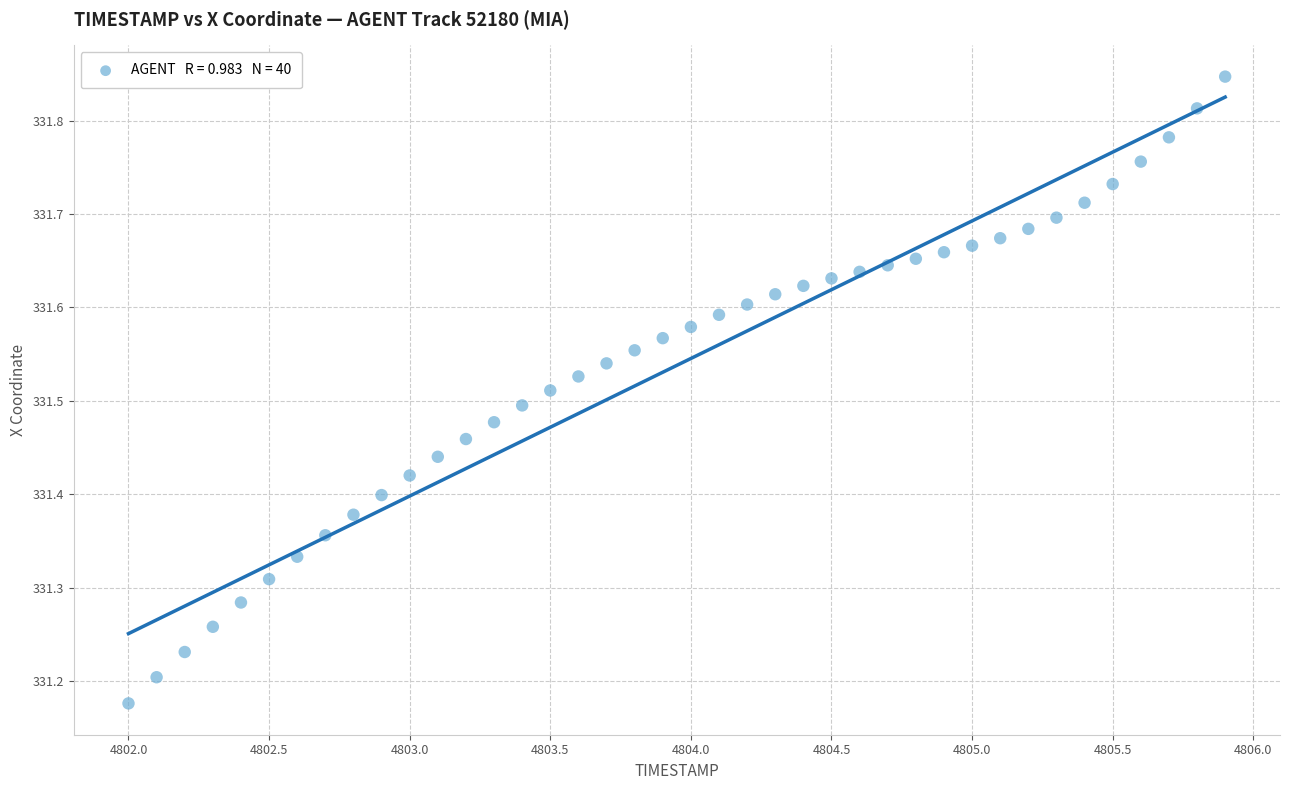

What is the range of X values (max minus min)?

3.9